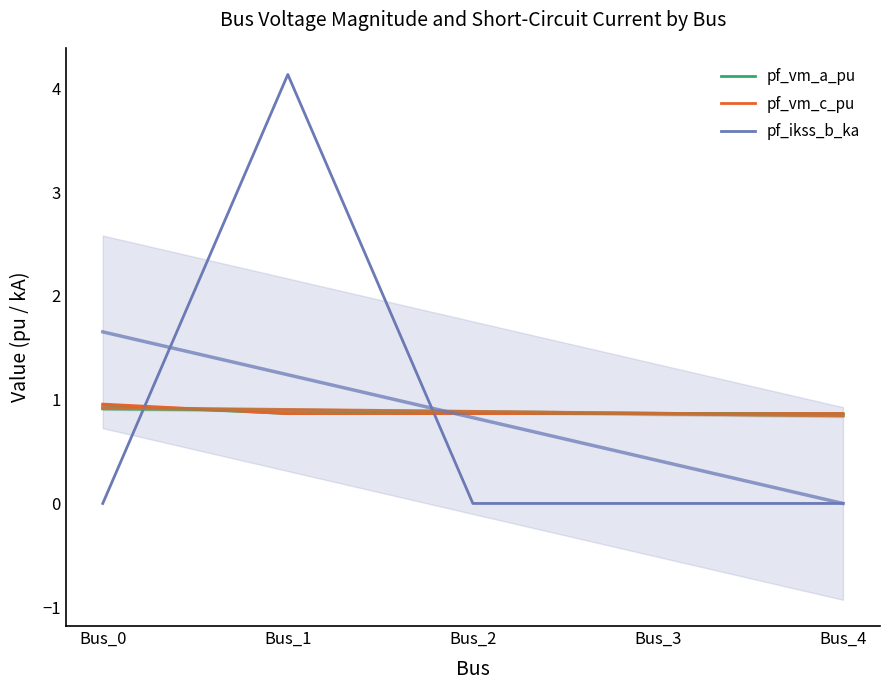

Which has a higher value, Bus_1 or Bus_3?

Bus_1